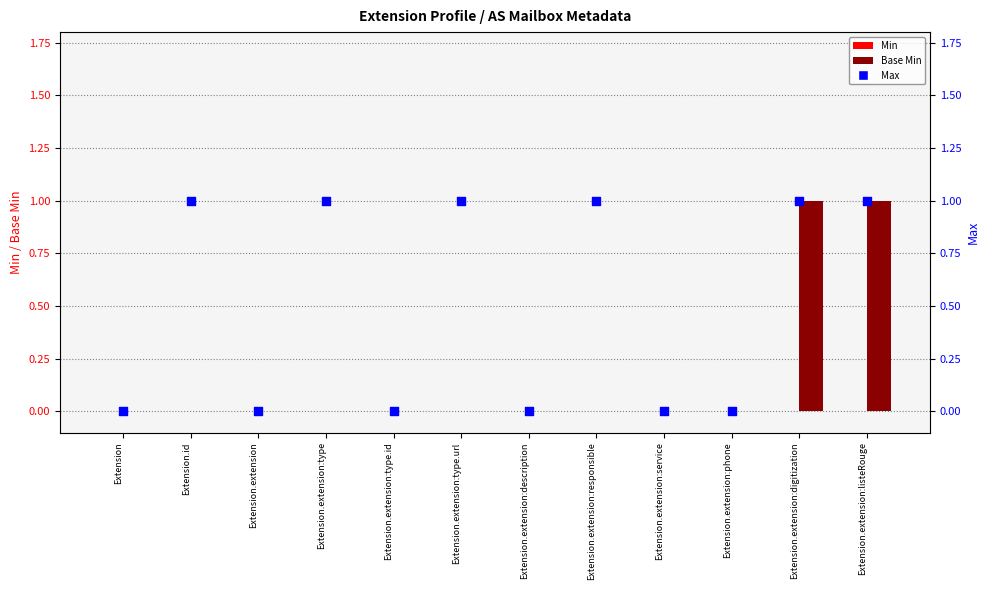

What are all the series names shown in the legend?

Min, Base Min, Max